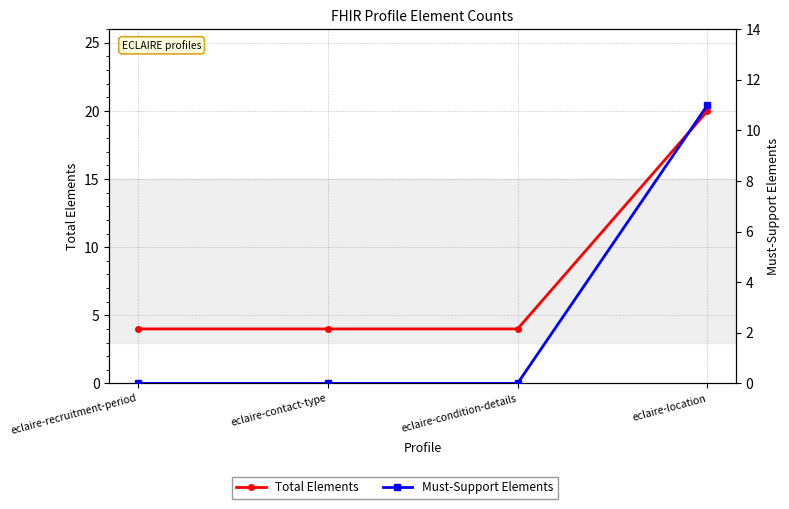

True or false: Must-Support Elements and Total Elements cross at least once.

False